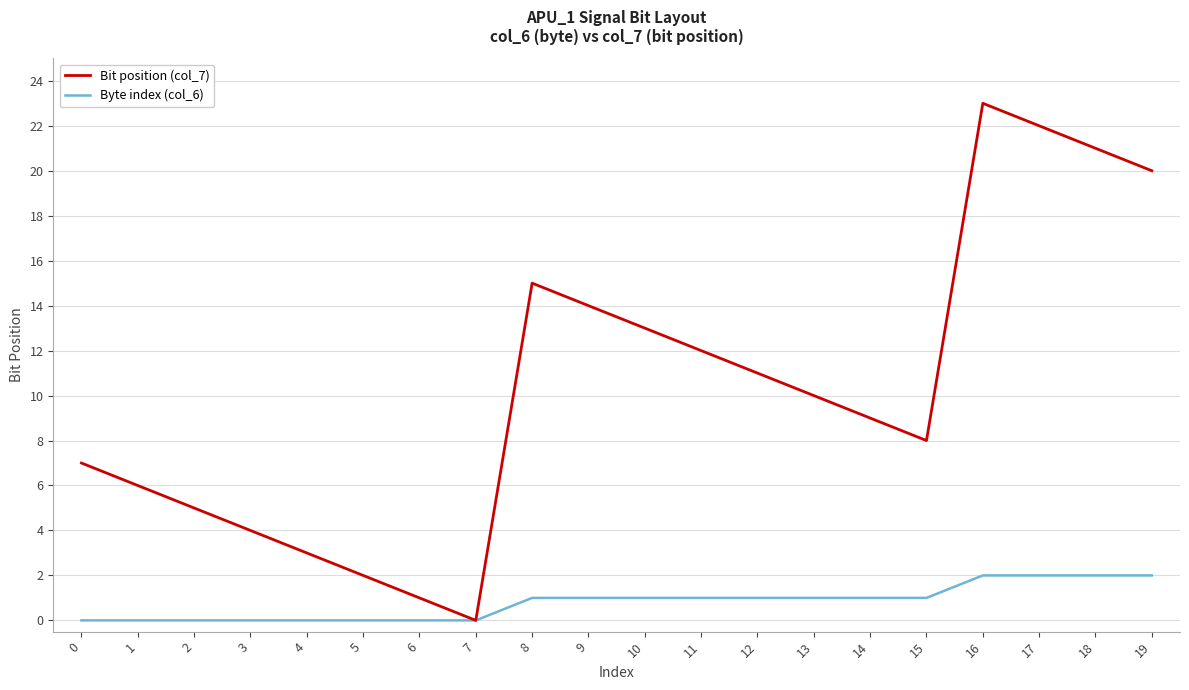

The Byte index (col_6) series shows 2 at 19. True or false?

True